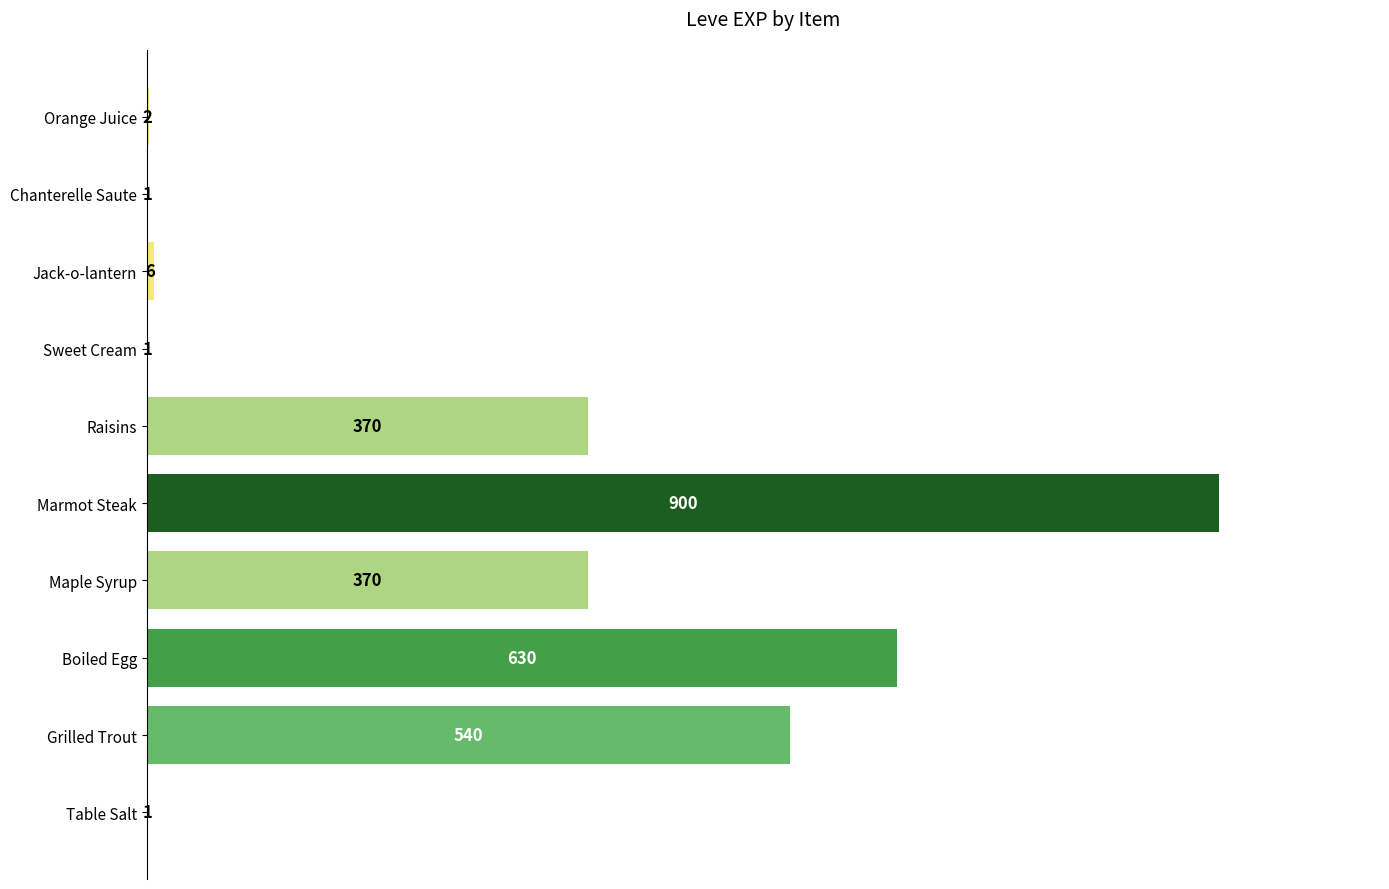

How many series are shown in this chart?

1